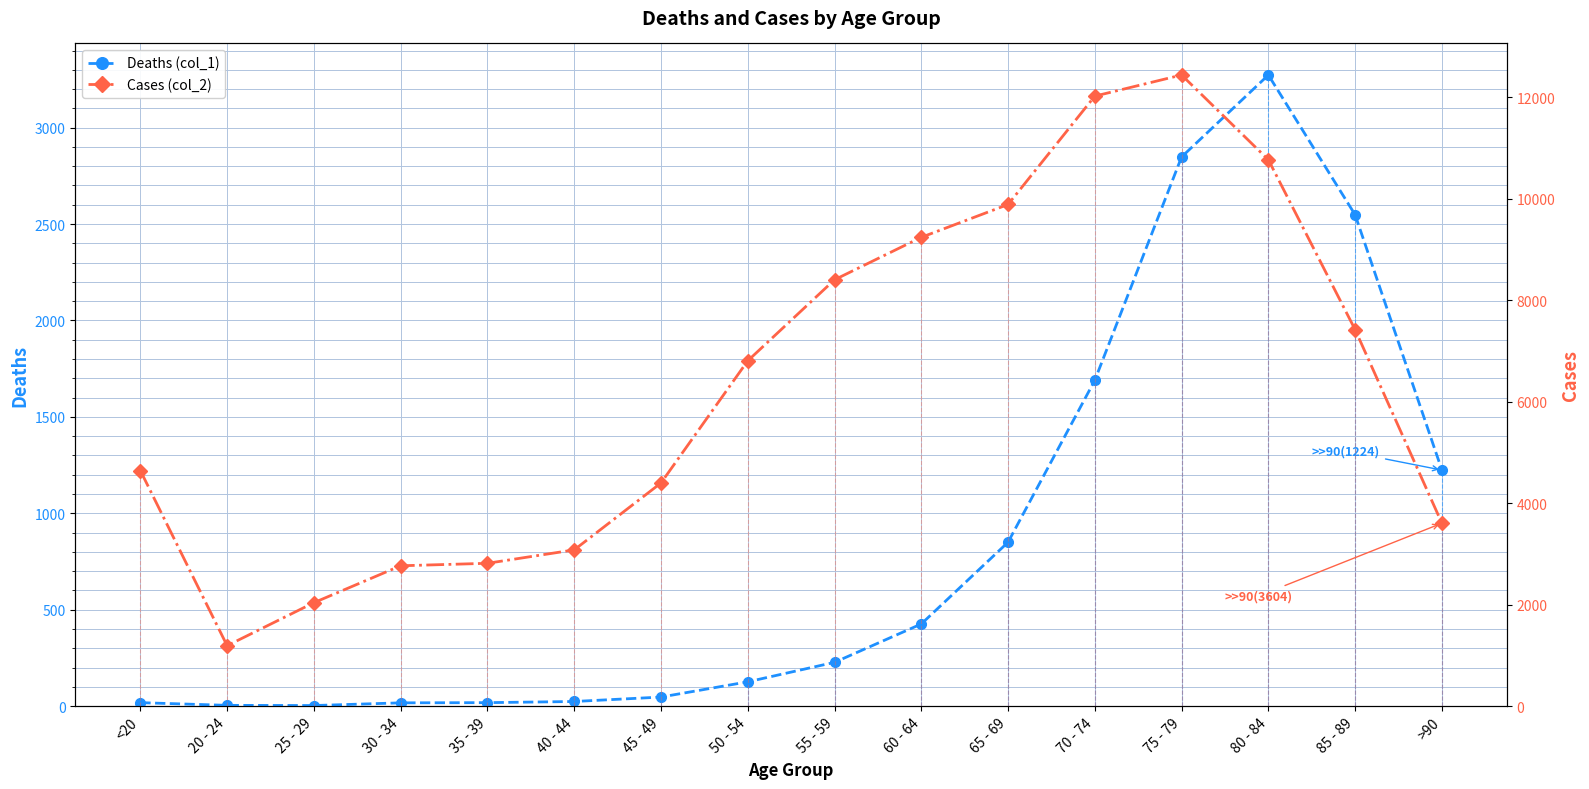

How many values in the Cases (col_2) series are below 6803?

8